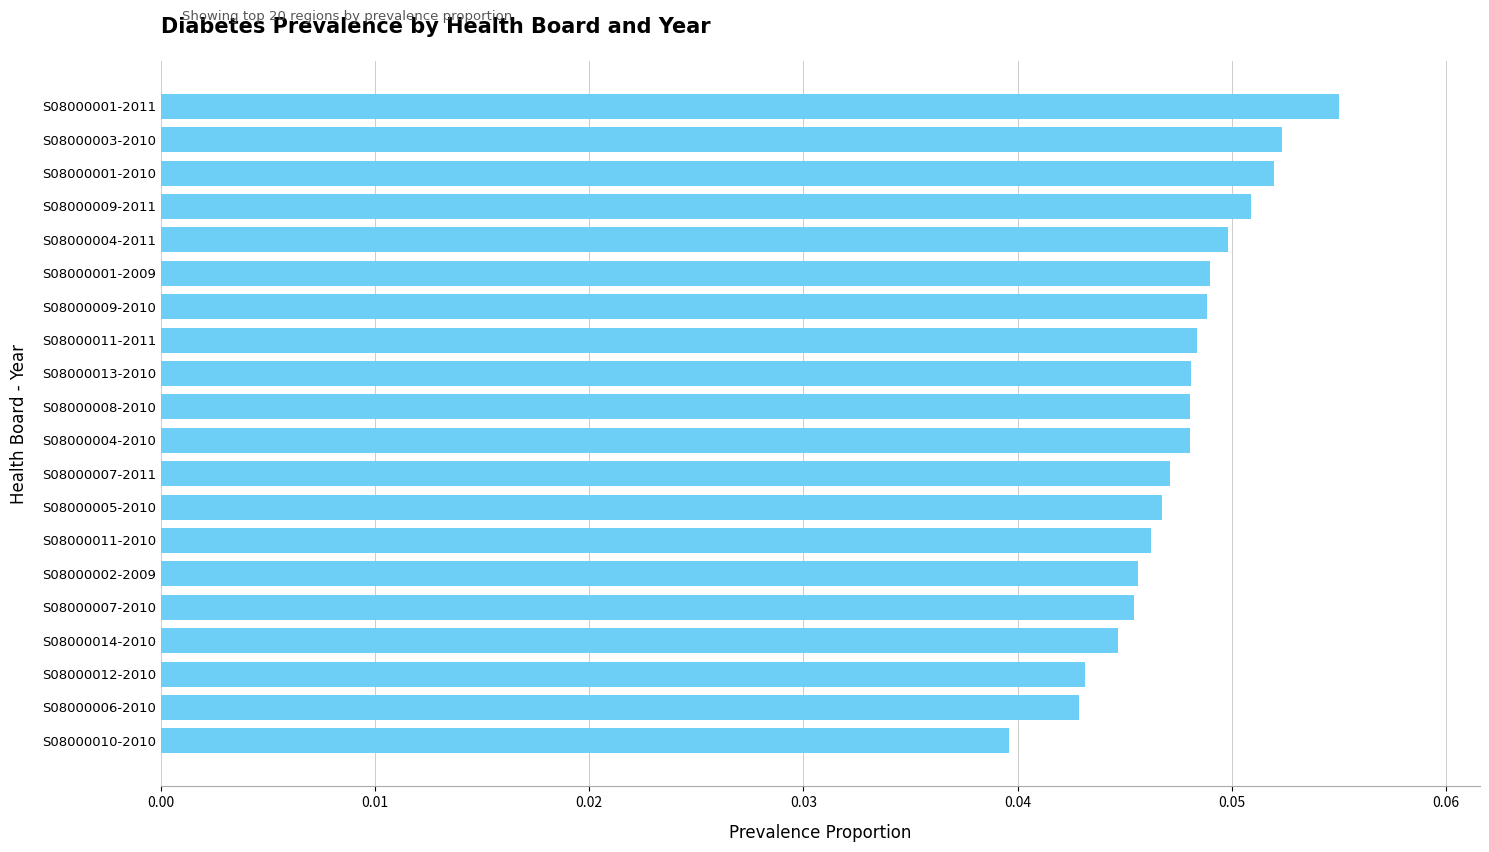

The chart shows a value of 0.1 at S08000011-2011. True or false?

False